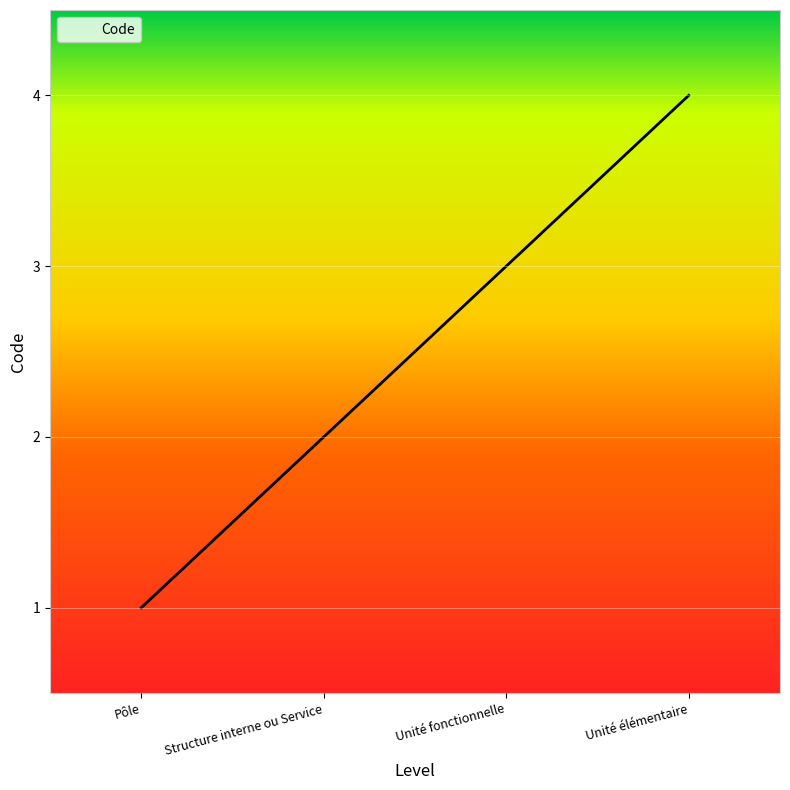

List the labels in order of value, largest first.

Unité élémentaire, Unité fonctionnelle, Structure interne ou Service, Pôle